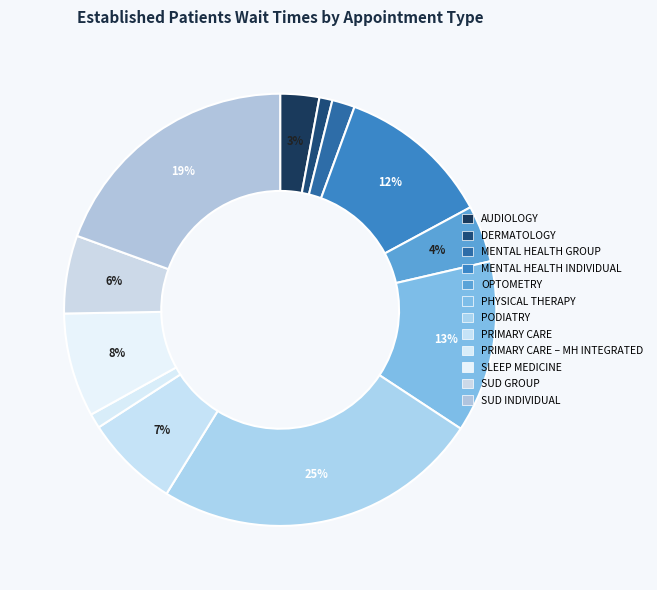

How many segments does this pie chart have?

12